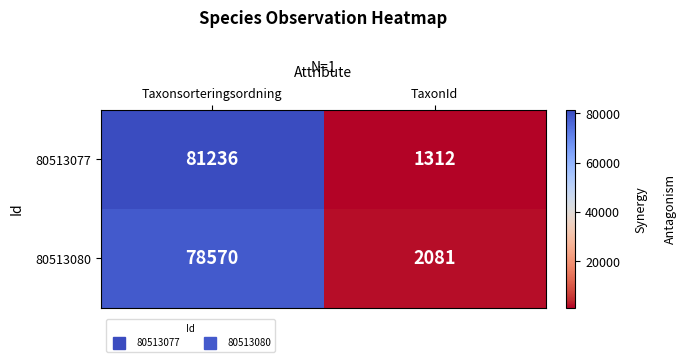

Count the number of data series in this chart.

2